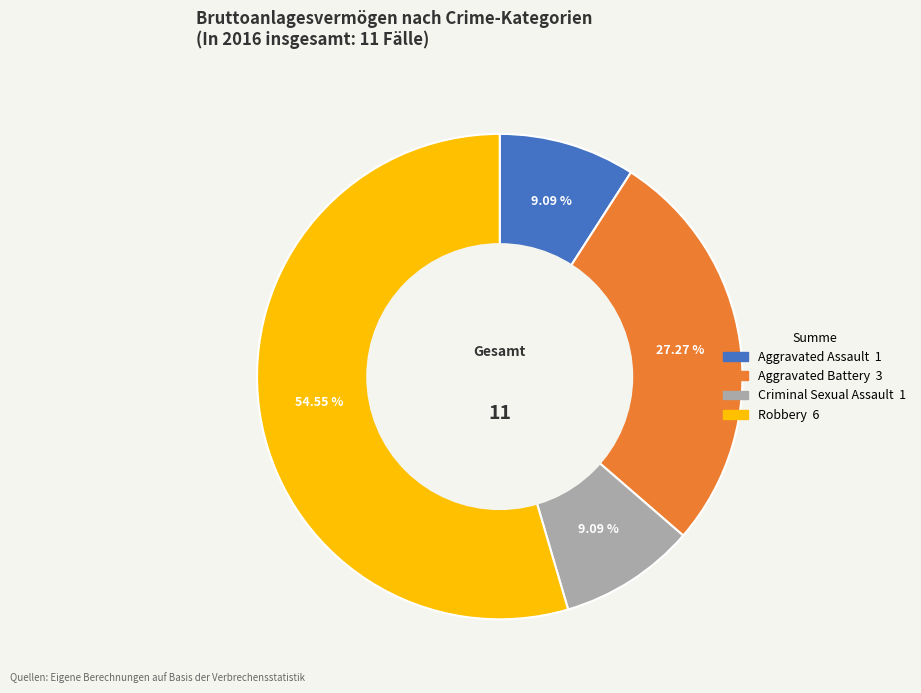

How many segments does this pie chart have?

4